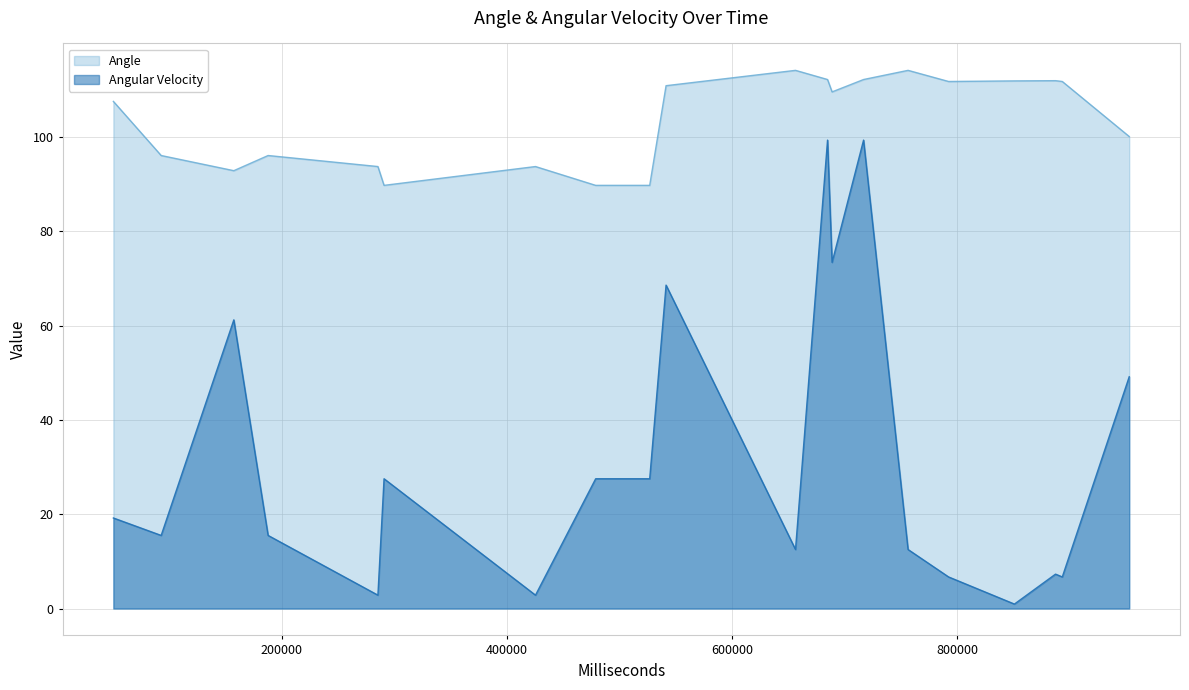

Which series has the largest total across all categories?

Angle